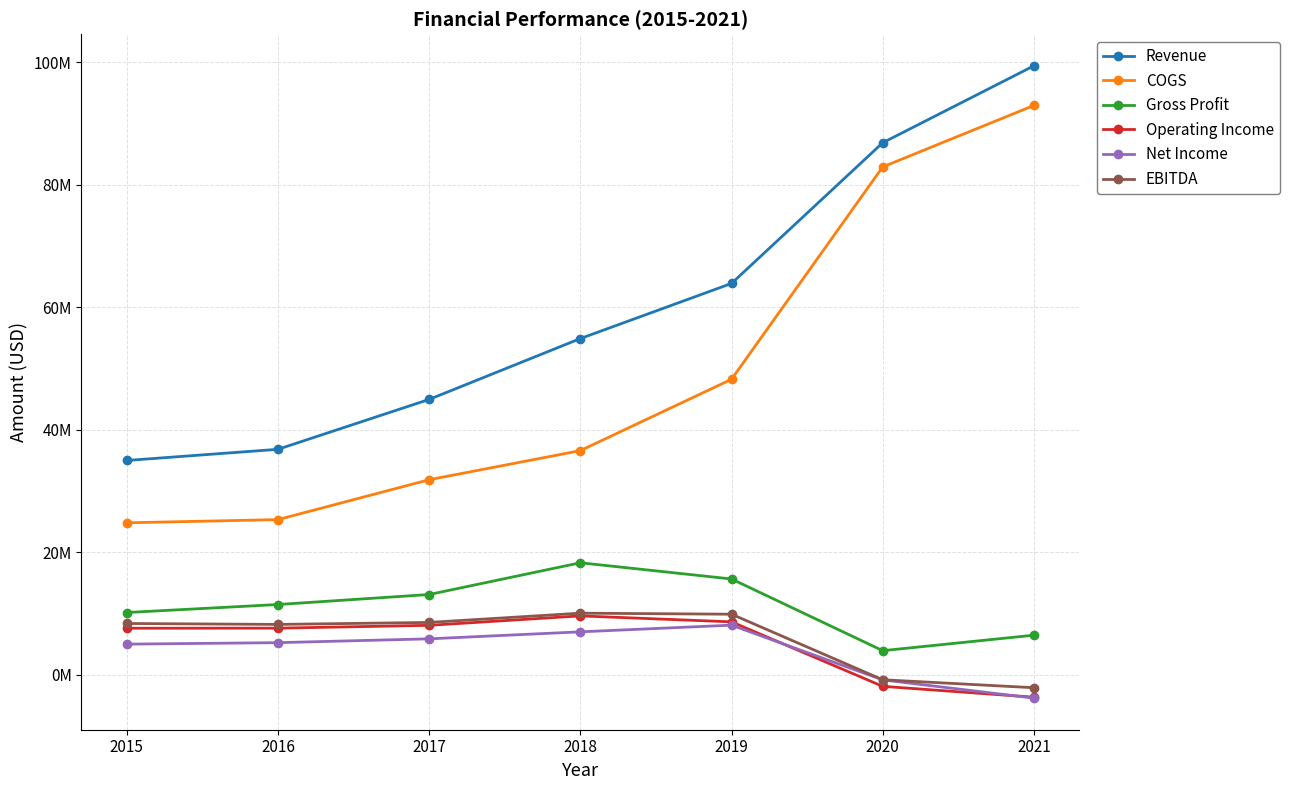

At 2018, list the series in order from smallest to largest.

Net Income, Operating Income, EBITDA, Gross Profit, COGS, Revenue